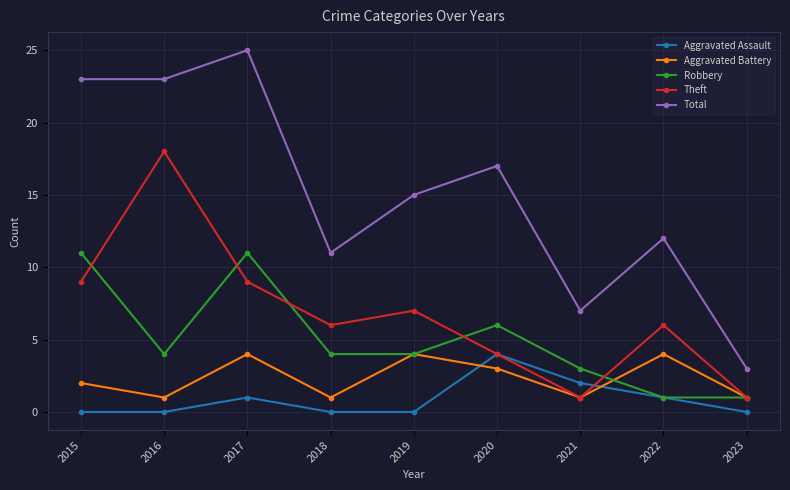

Is this an area chart (filled region under the line)?

No